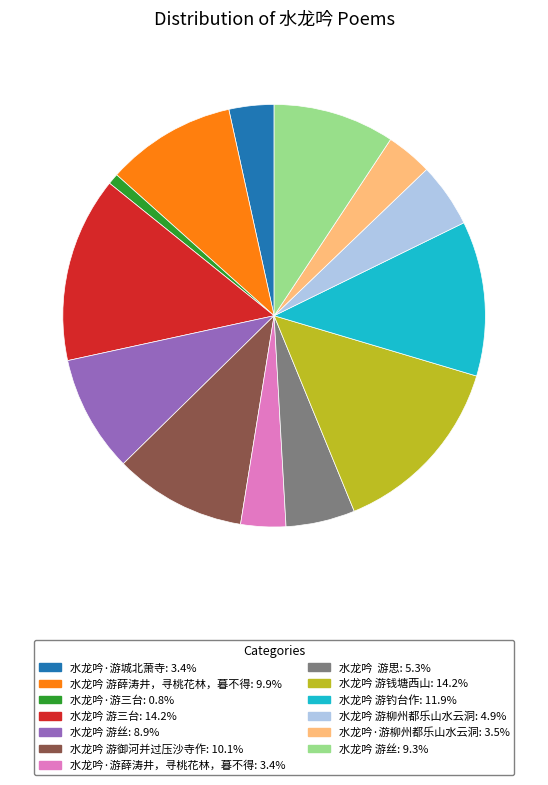

Does any single category account for the majority?

No